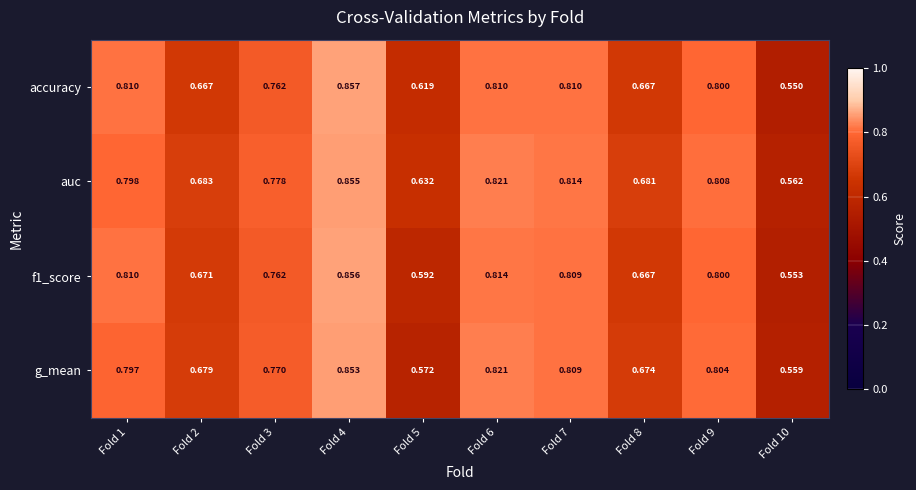

Which series has the largest total across all categories?

auc